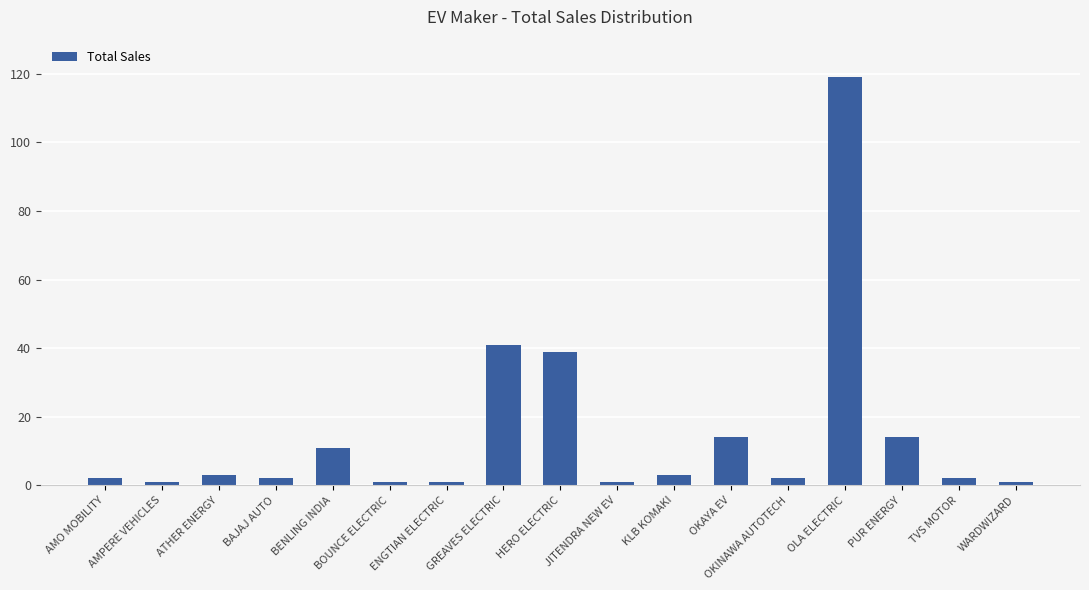

Reading right to left, transcribe all the data shown in this chart.

1	2	14	119	2	14	3	1	39	41	1	1	11	2	3	1	2